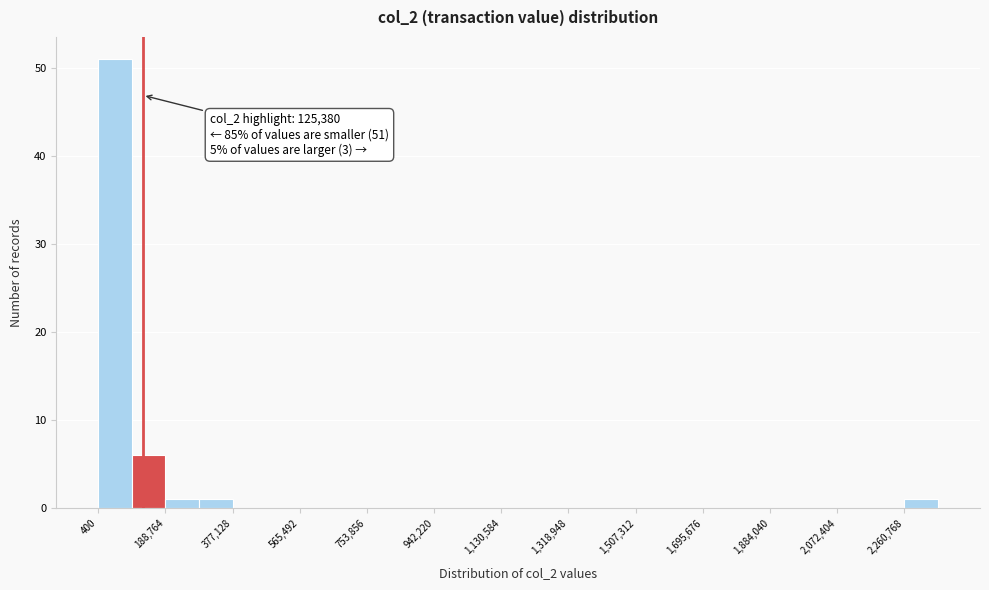

Which range on the x-axis has the tallest bar?

0 to 100000